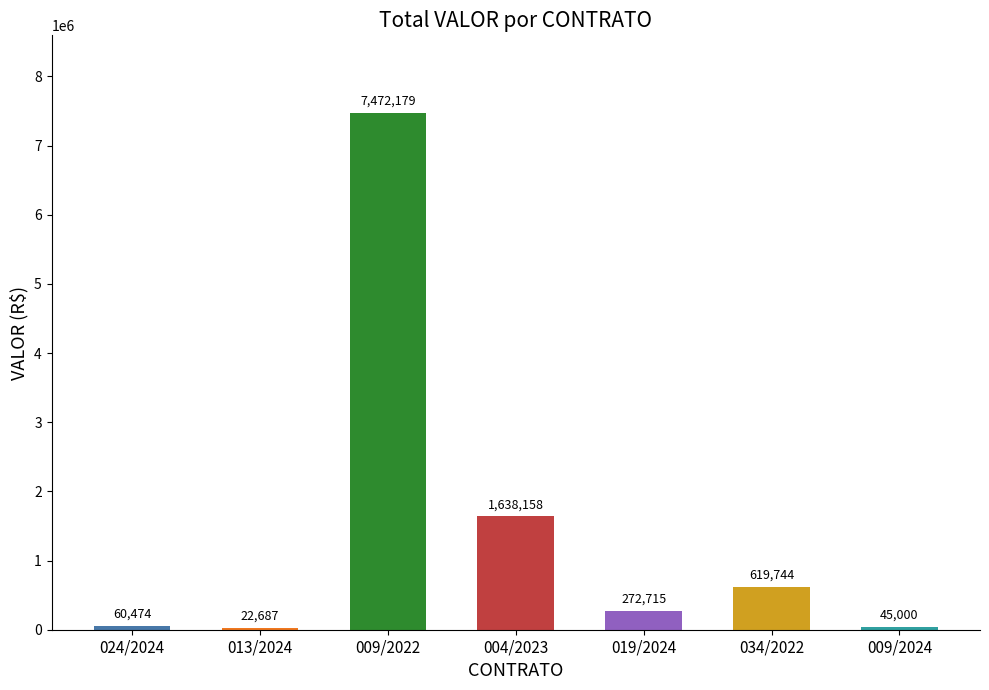

What is the sum of the values at 009/2024 and 019/2024?

317714.6